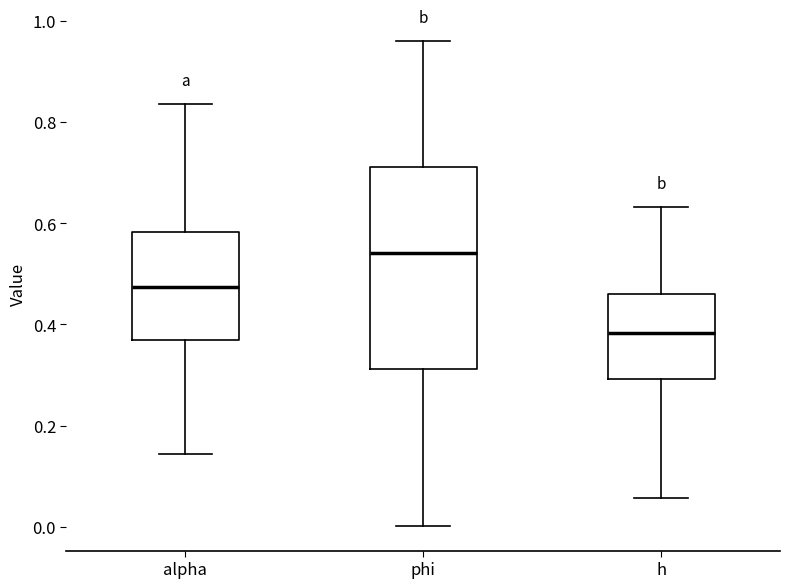

Reading left to right, read every box against the y-axis: the position of its median line, the range the box covers, and the ends of its whiskers. The values are not printed on the chart, so give them approximately, as read against the axis.

alpha: median 0.48, box 0.36 to 0.58, whiskers 0.14 to 0.84
phi: median 0.54, box 0.32 to 0.72, whiskers 0.00 to 0.96
h: median 0.38, box 0.30 to 0.46, whiskers 0.06 to 0.64